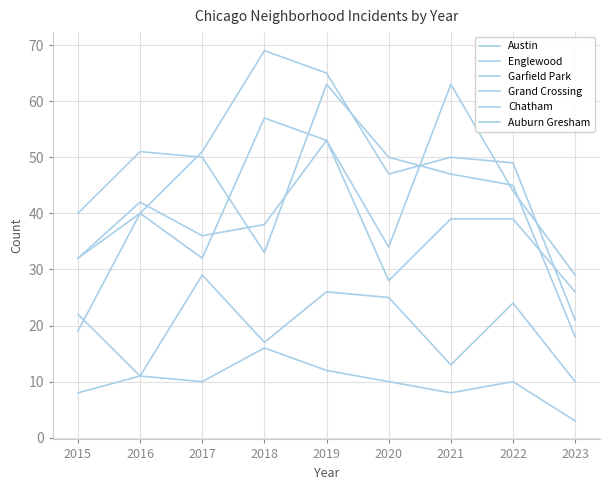

Does the chart have visible grid lines?

Yes